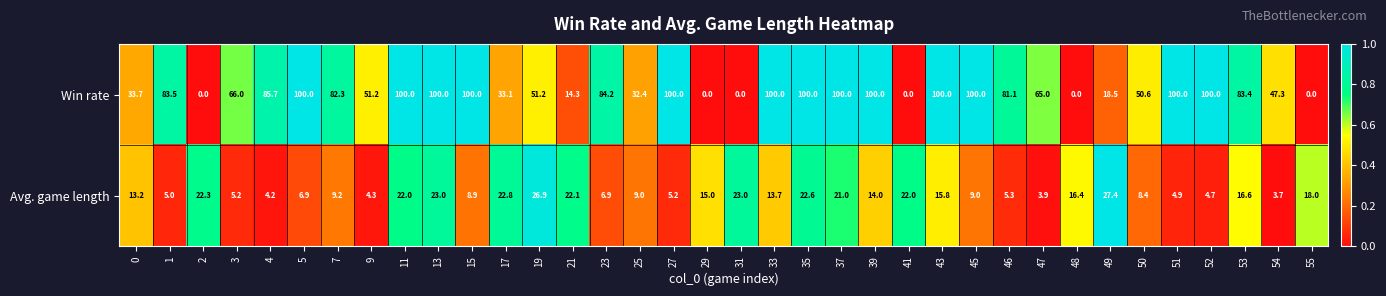

Rank the series by their maximum value, from highest to lowest.

Win rate, Avg. game length